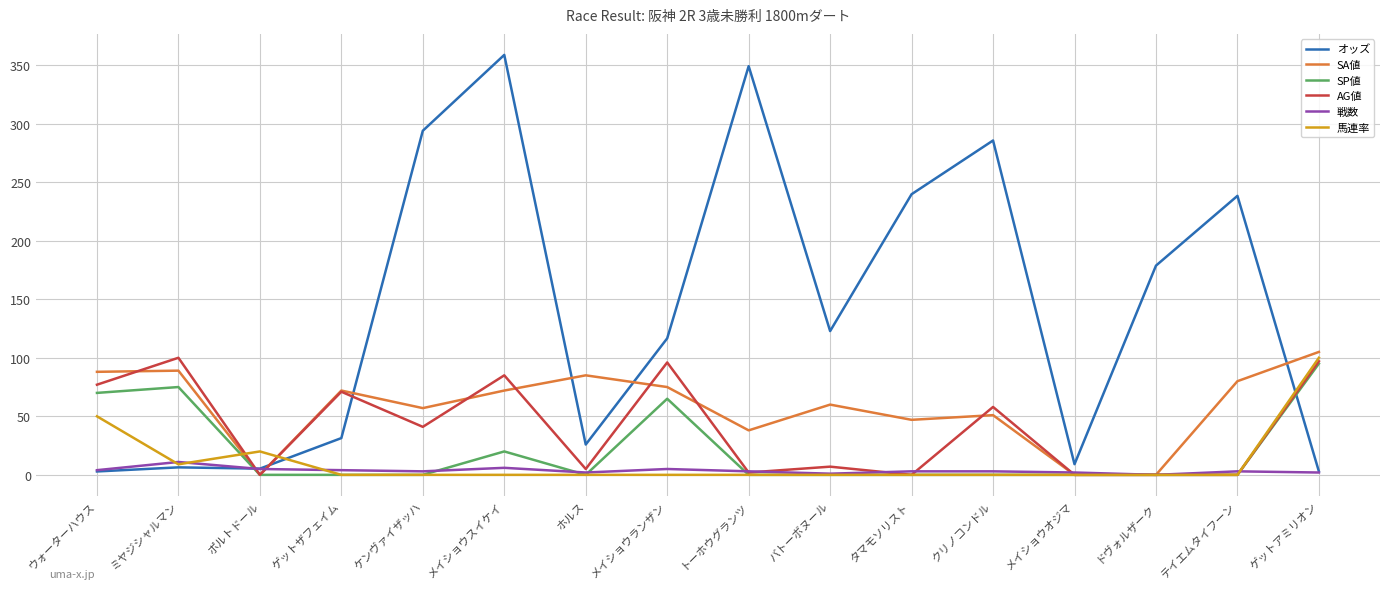

How many intersections are there between SA値 and オッズ?

6